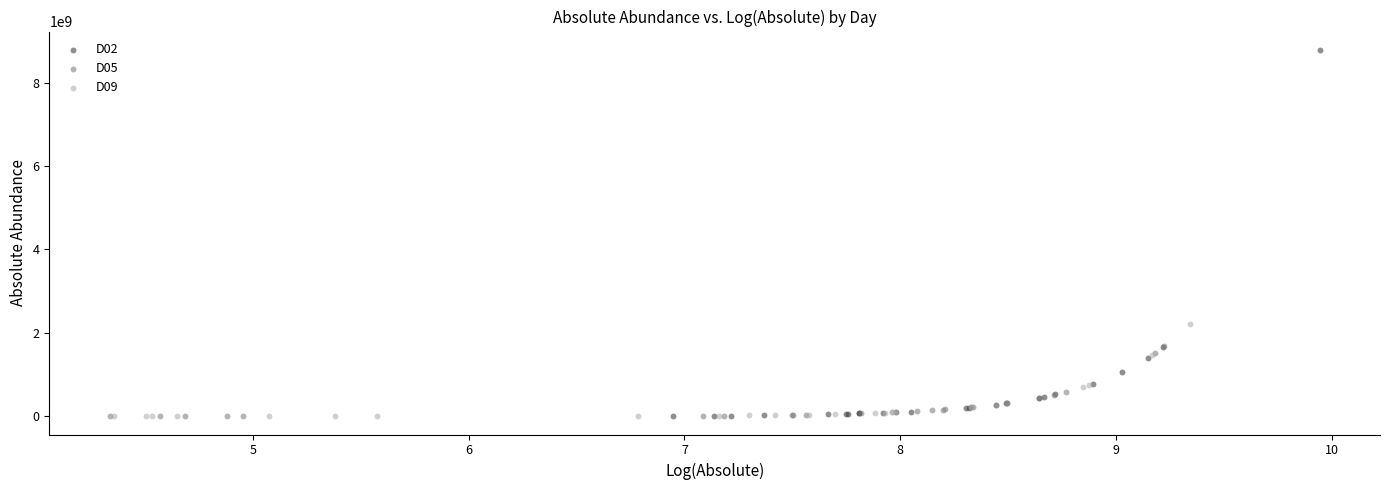

Which series contains the highest Y value?

D02